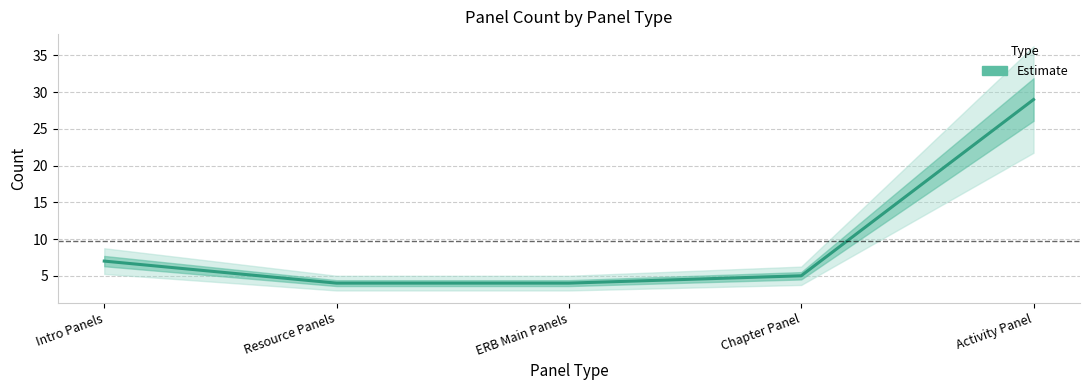

Reading left to right, what are all the values shown in this chart?

7	4	4	5	29